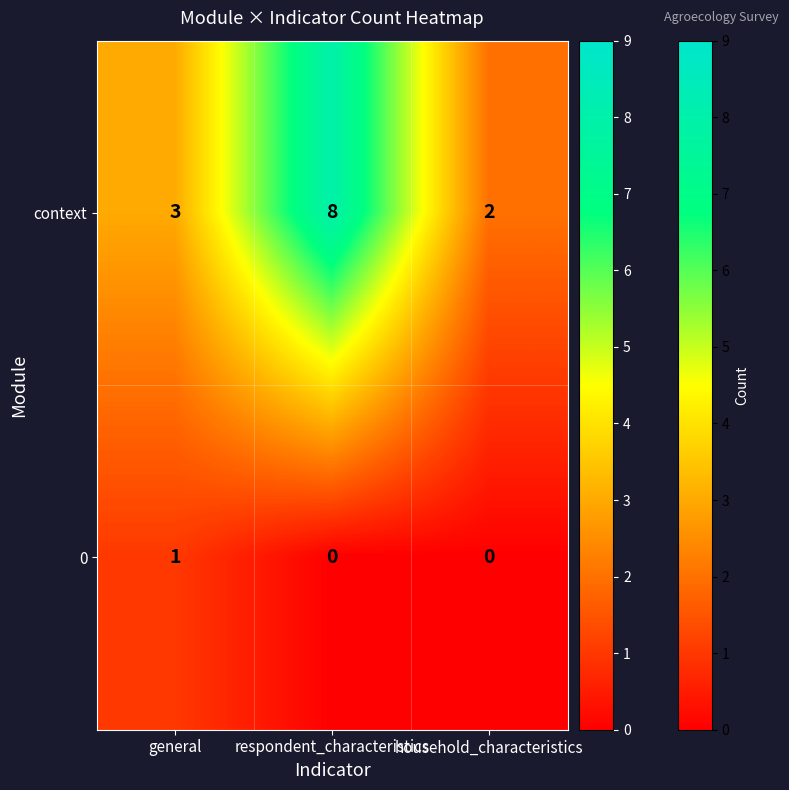

The value of context at respondent_characteristics is 8. True or false?

True